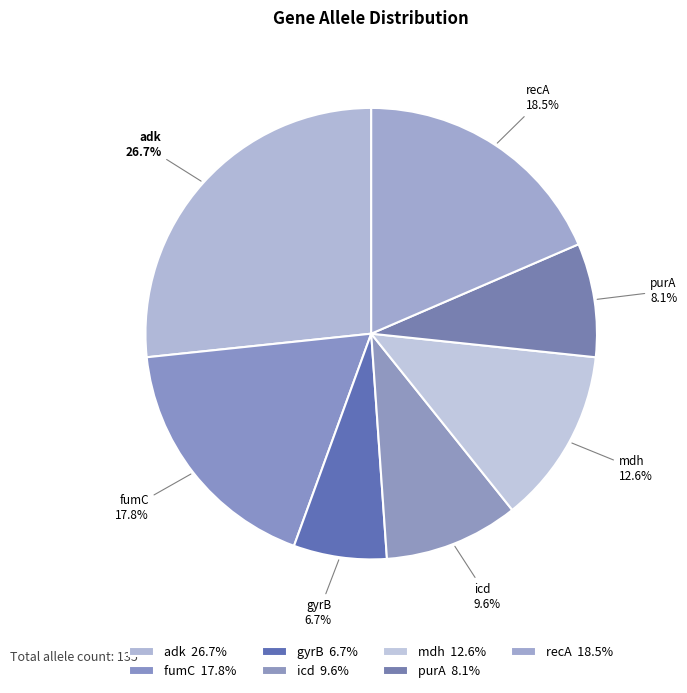

How many segments does this pie chart have?

7